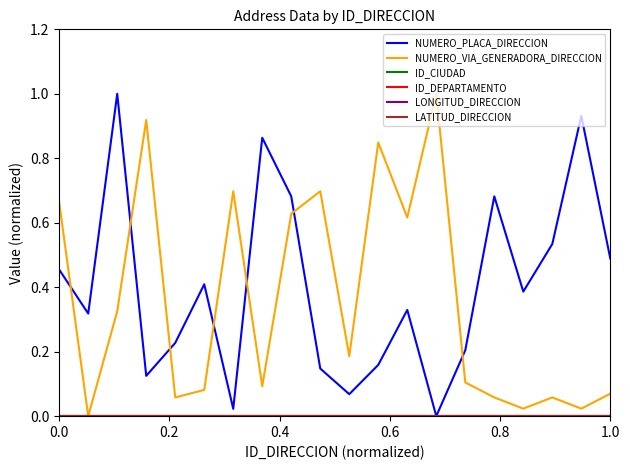

Does the chart have visible grid lines?

No